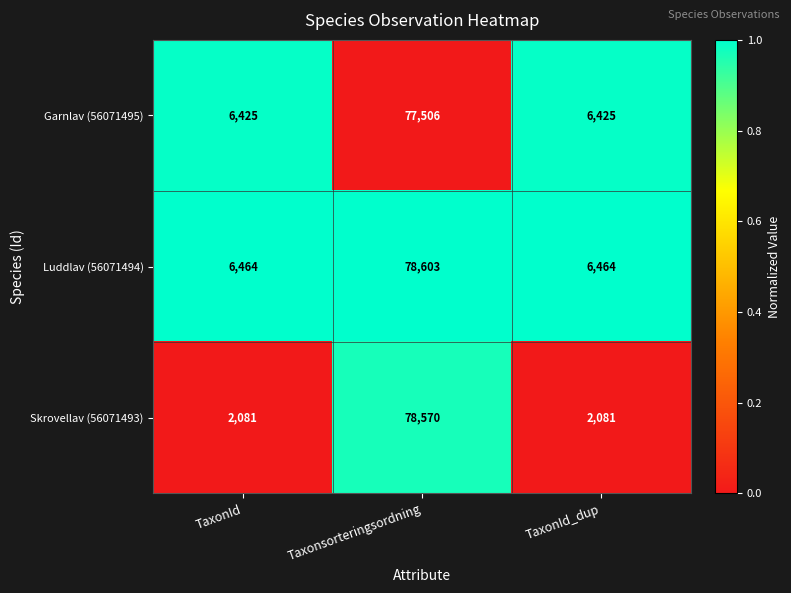

Reading left to right, transcribe all the data shown in this chart.

Garnlav (56071495): 6425	77506	6425
Luddlav (56071494): 6464	78603	6464
Skrovellav (56071493): 2081	78570	2081